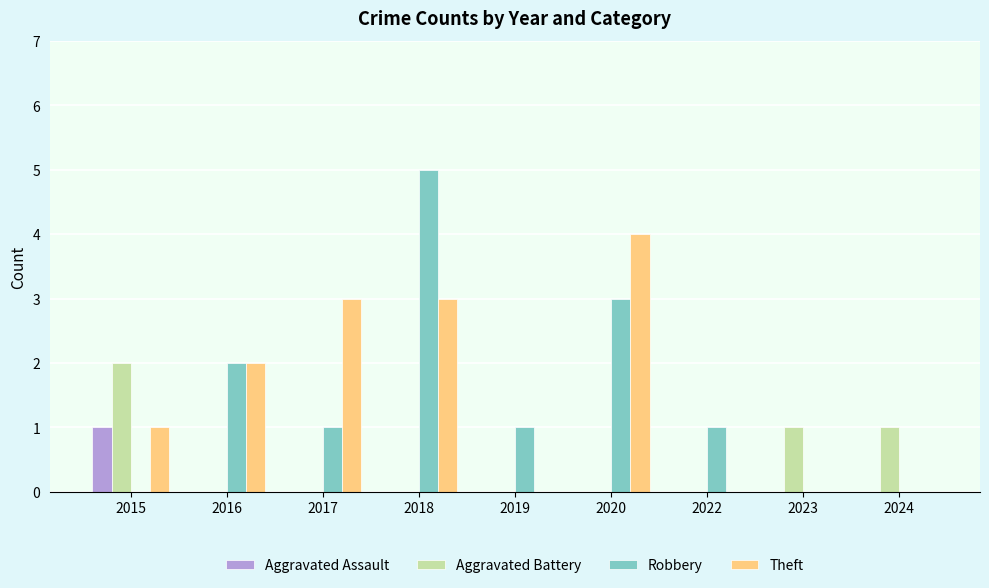

What is the total value across all series at 2020?

7